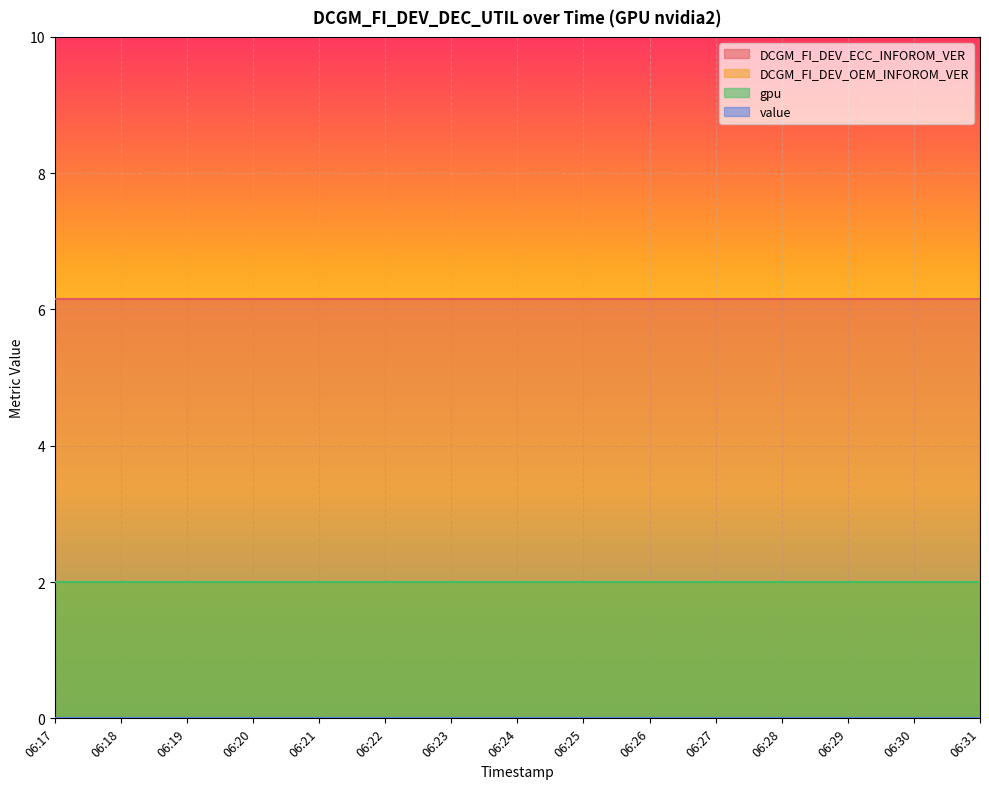

What is the maximum value for DCGM_FI_DEV_ECC_INFOROM_VER?

6.2